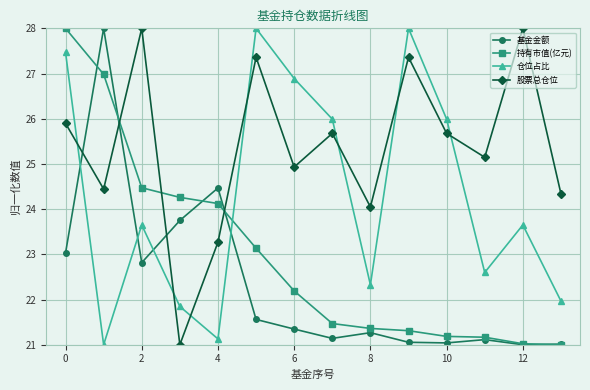

What is the sum of all 股票总仓位 values?

355.1